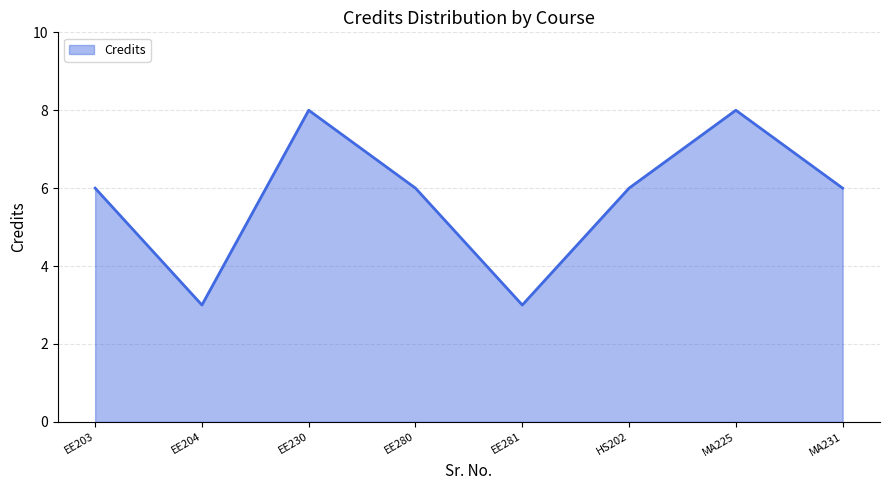

Is it true that the value at EE203 is 6?

True